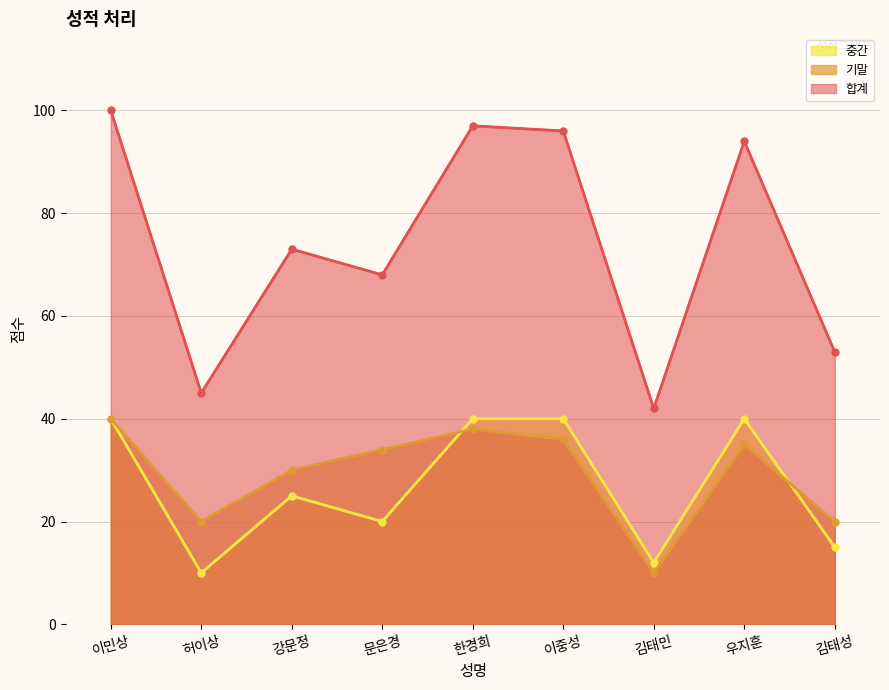

True or false: 기말 has more than 1 points higher than both neighbors.

True